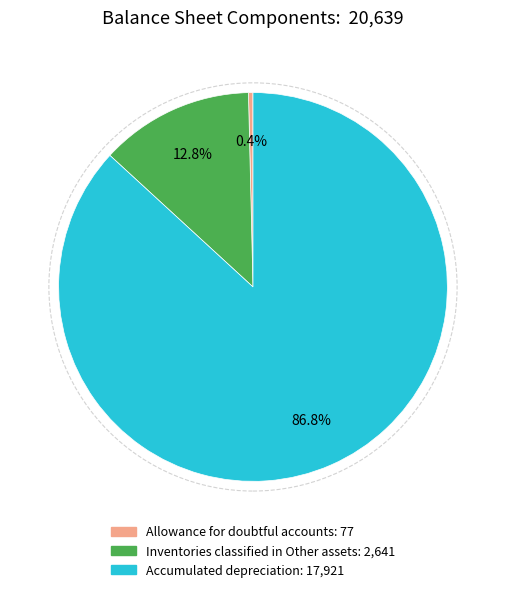

Which category has the biggest portion of the pie?

Accumulated depreciation